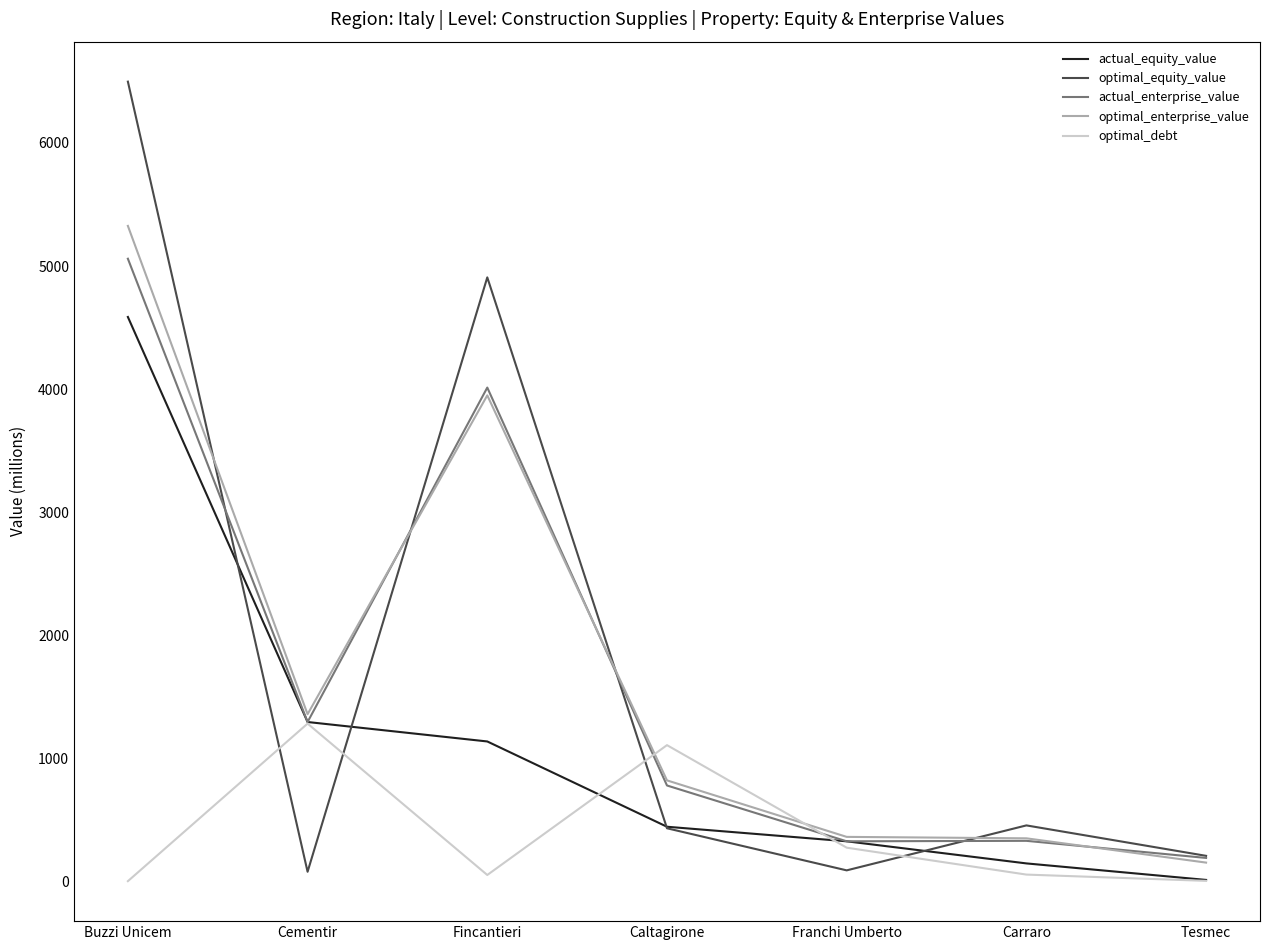

At how many categories does at least one series exceed 1321?

3